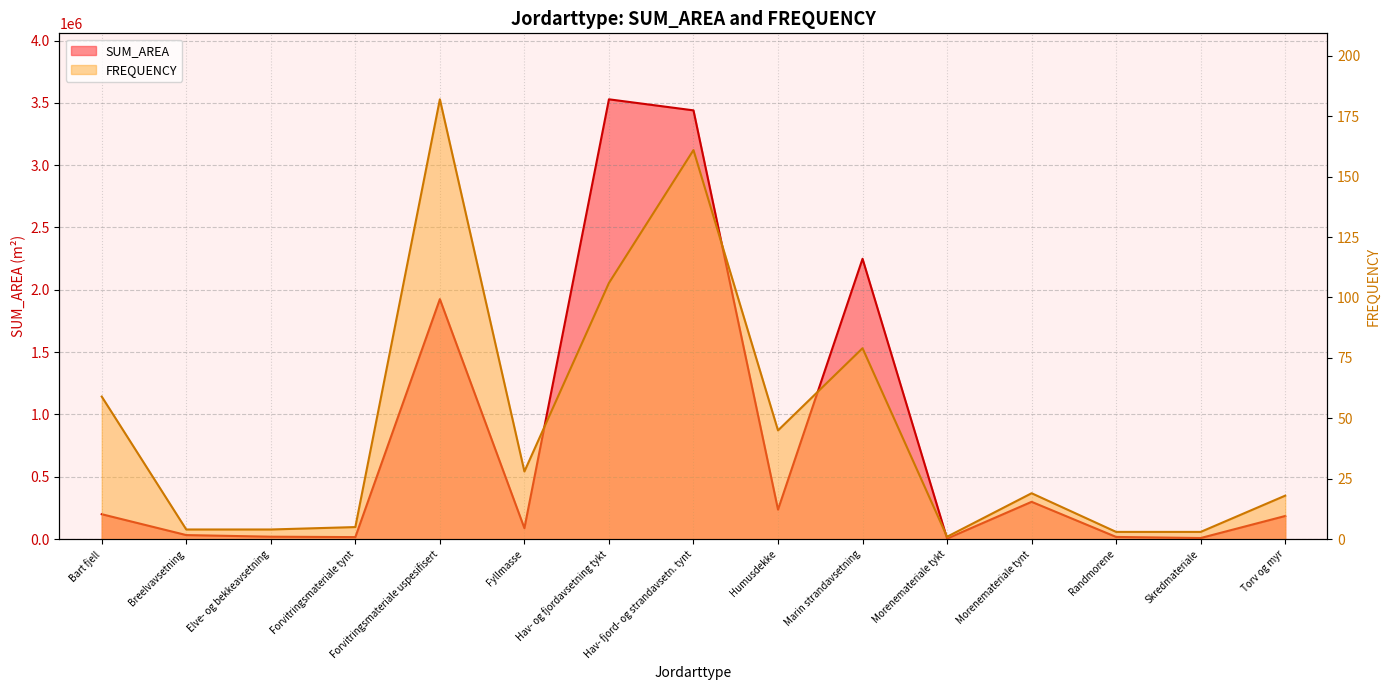

What is the difference between the maximum and minimum values in the SUM_AREA series?

3523570.9